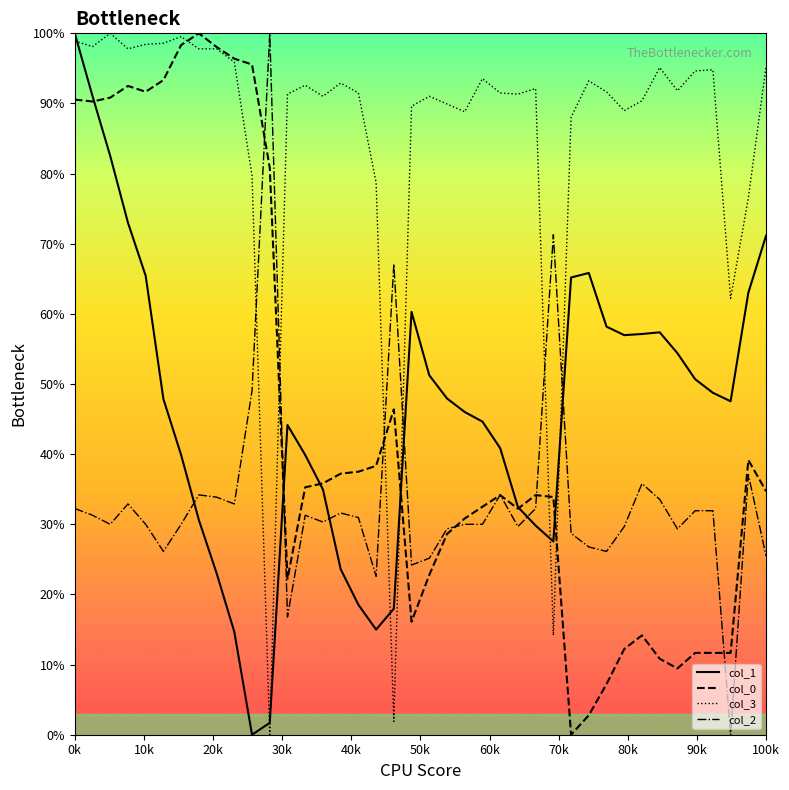

What is the difference between the maximum and minimum values in the col_0 series?

100.0